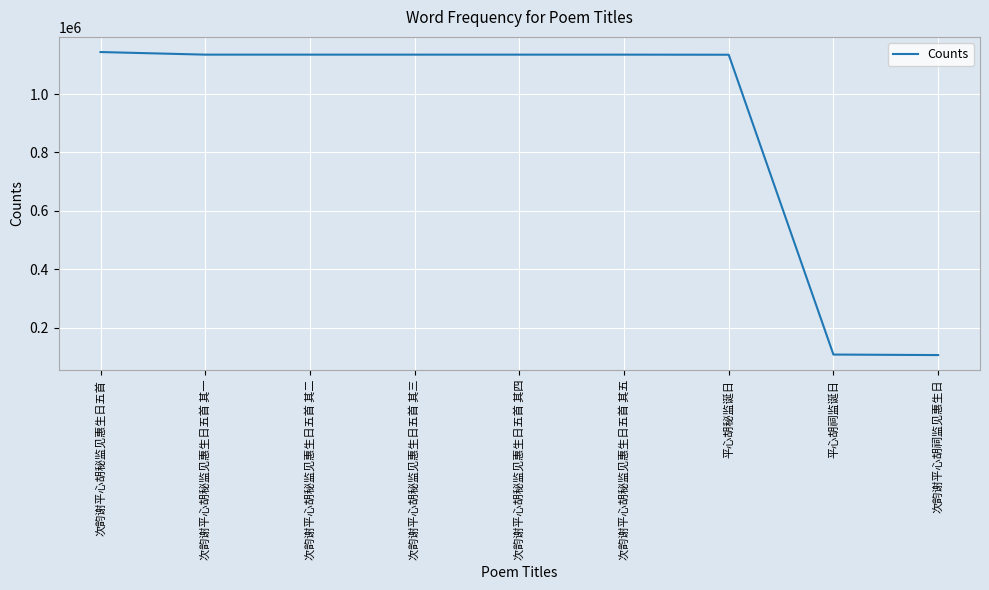

Approximately how many times larger is the value at 次韵谢平心胡秘监见惠生日五首 其四 compared to 次韵谢平心胡秘监见惠生日五首 其五?

1.0